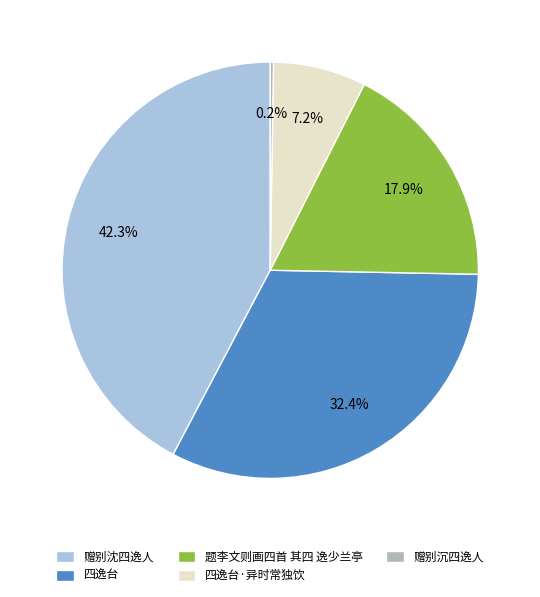

Which category has the biggest portion of the pie?

赠别沈四逸人